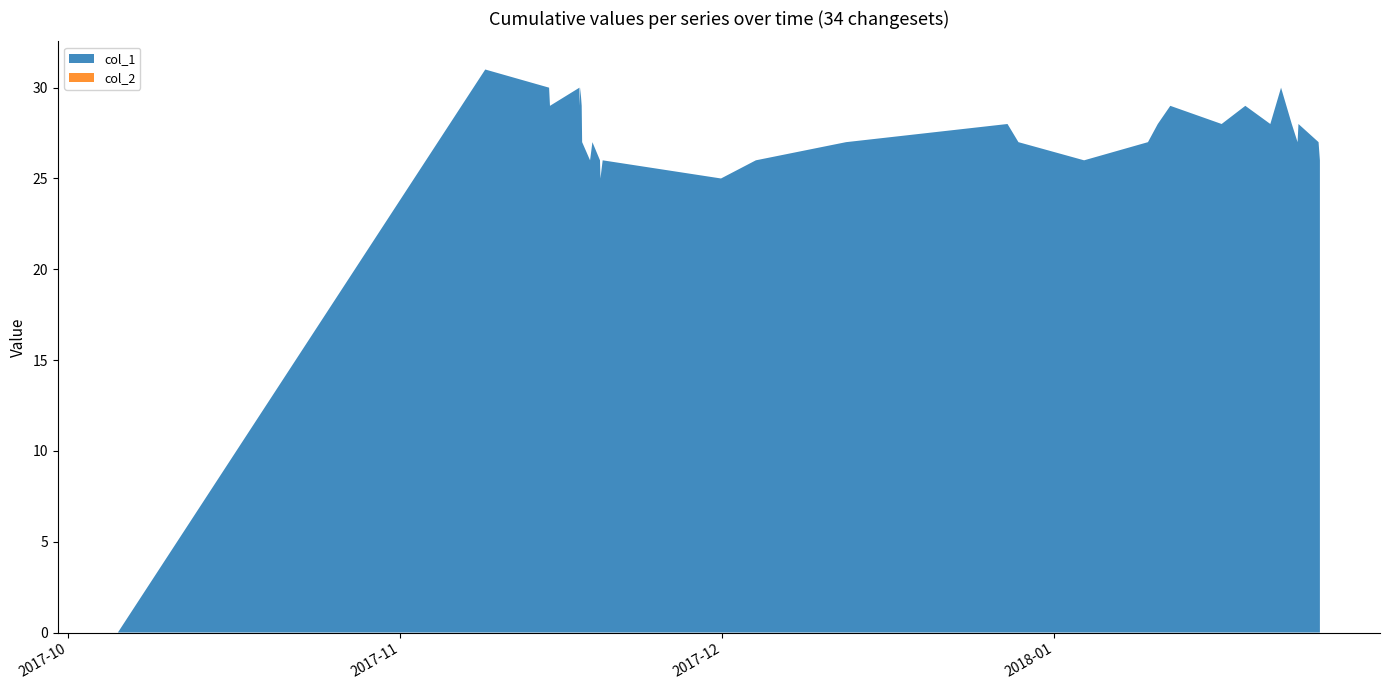

Reading left to right, list all the values displayed in this chart.

col_1: 0	31	30	29	30	29	30	29	27	26	27	26	25	26	25	26	27	28	27	26	27	28	29	28	29	28	29	30	29	28	27	28	27	26
col_2: 0	0	0	0	0	0	0	0	0	0	0	0	0	0	0	0	0	0	0	0	0	0	0	0	0	0	0	0	0	0	0	0	0	0